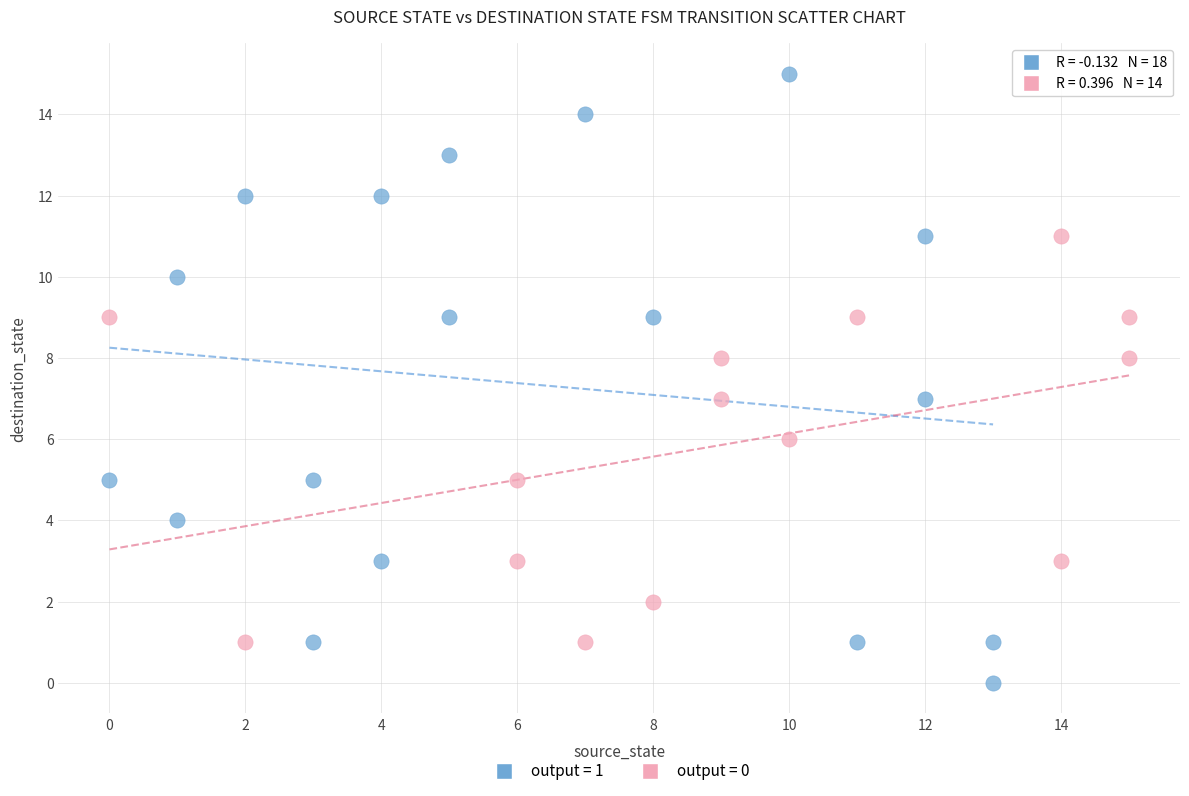

Which series reaches the minimum Y coordinate?

output = 1